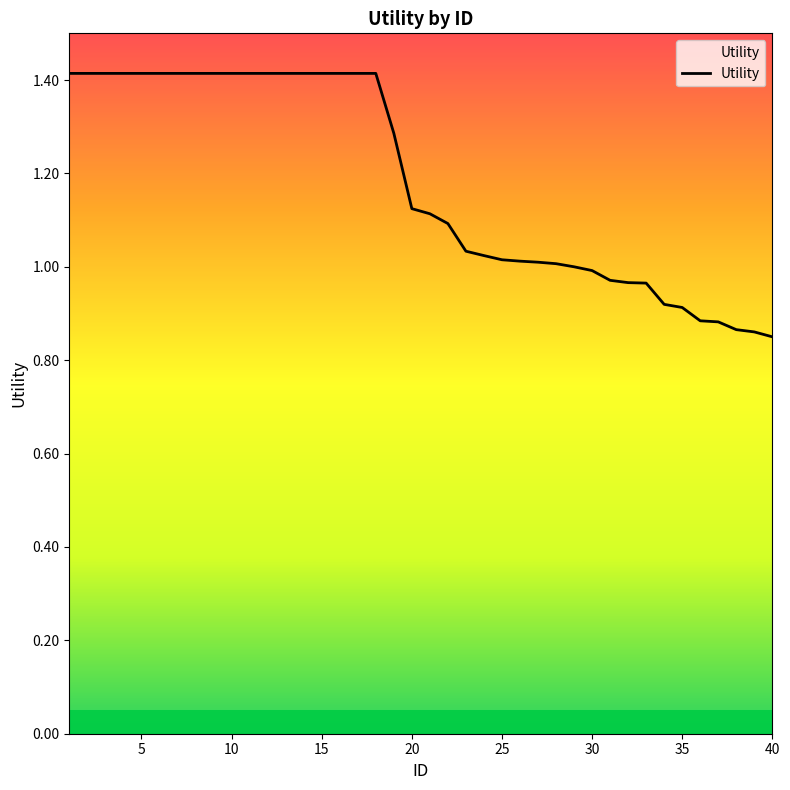

What is the maximum value shown in the chart?

1.4